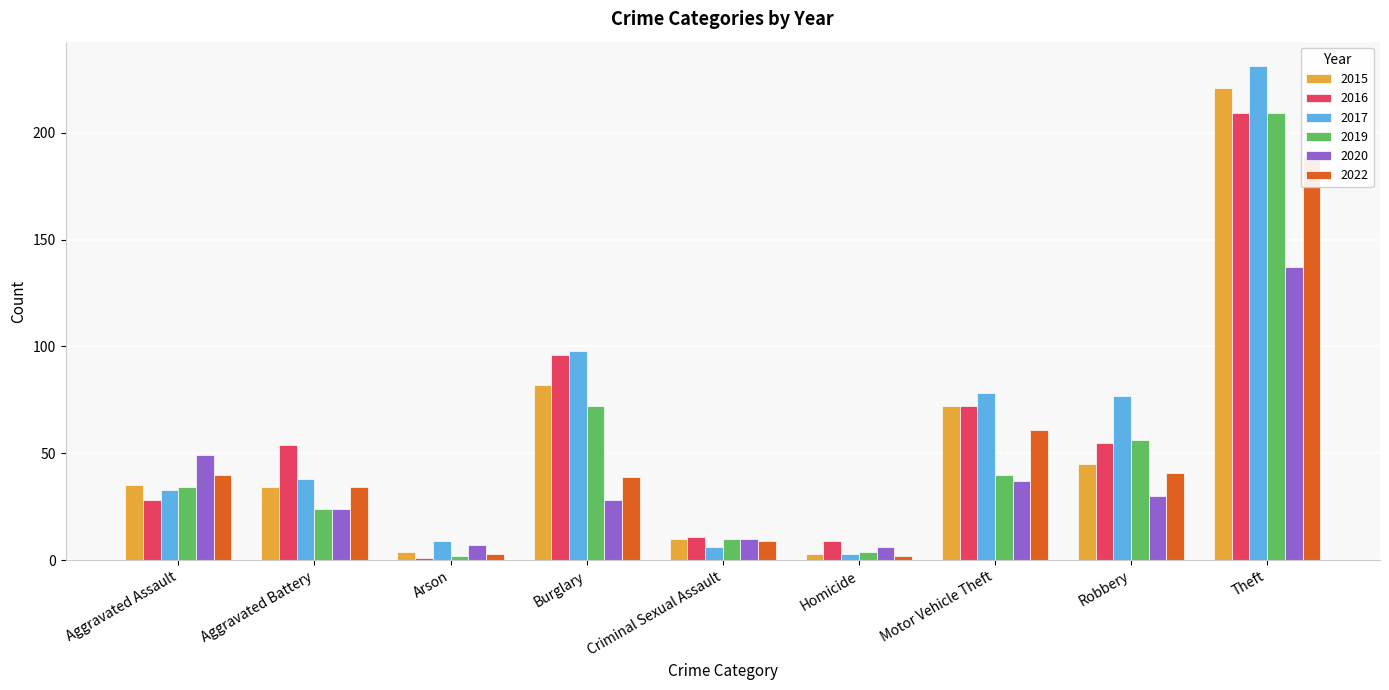

Reading left to right, extract all data points from this chart.

2015: Aggravated Assault=35	Aggravated Battery=34	Arson=4	Burglary=82	Criminal Sexual Assault=10	Homicide=3	Motor Vehicle Theft=72	Robbery=45	Theft=221
2016: Aggravated Assault=28	Aggravated Battery=54	Arson=1	Burglary=96	Criminal Sexual Assault=11	Homicide=9	Motor Vehicle Theft=72	Robbery=55	Theft=209
2017: Aggravated Assault=33	Aggravated Battery=38	Arson=9	Burglary=98	Criminal Sexual Assault=6	Homicide=3	Motor Vehicle Theft=78	Robbery=77	Theft=231
2019: Aggravated Assault=34	Aggravated Battery=24	Arson=2	Burglary=72	Criminal Sexual Assault=10	Homicide=4	Motor Vehicle Theft=40	Robbery=56	Theft=209
2020: Aggravated Assault=49	Aggravated Battery=24	Arson=7	Burglary=28	Criminal Sexual Assault=10	Homicide=6	Motor Vehicle Theft=37	Robbery=30	Theft=137
2022: Aggravated Assault=40	Aggravated Battery=34	Arson=3	Burglary=39	Criminal Sexual Assault=9	Homicide=2	Motor Vehicle Theft=61	Robbery=41	Theft=189